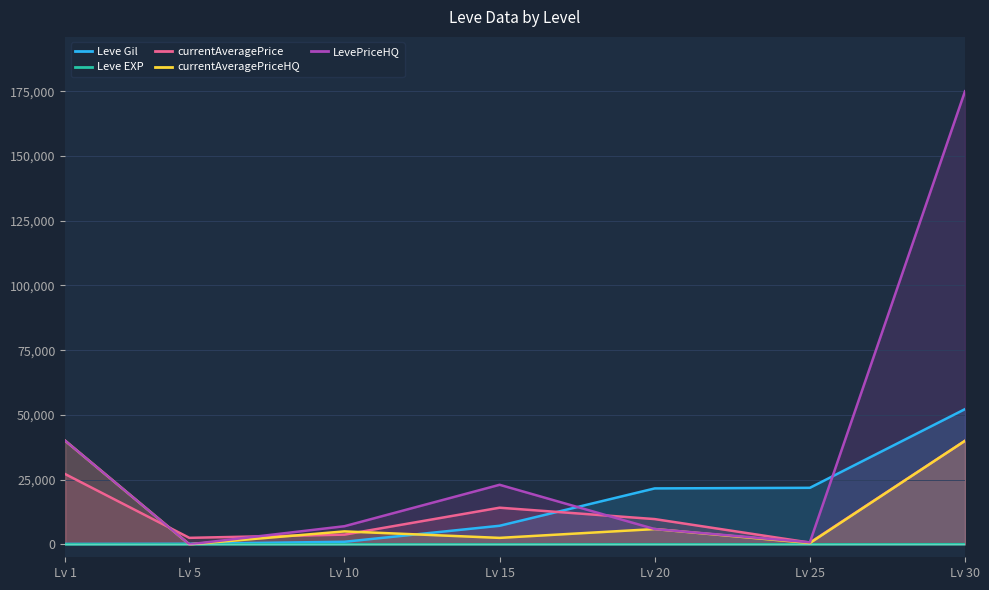

What are all the series names shown in the legend?

Leve Gil, Leve EXP, currentAveragePrice, currentAveragePriceHQ, LevePriceHQ